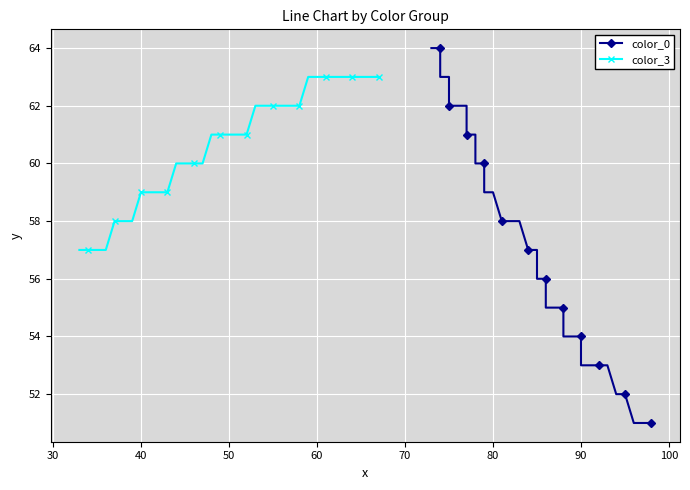

Which series has the widest spread of values?

color_0